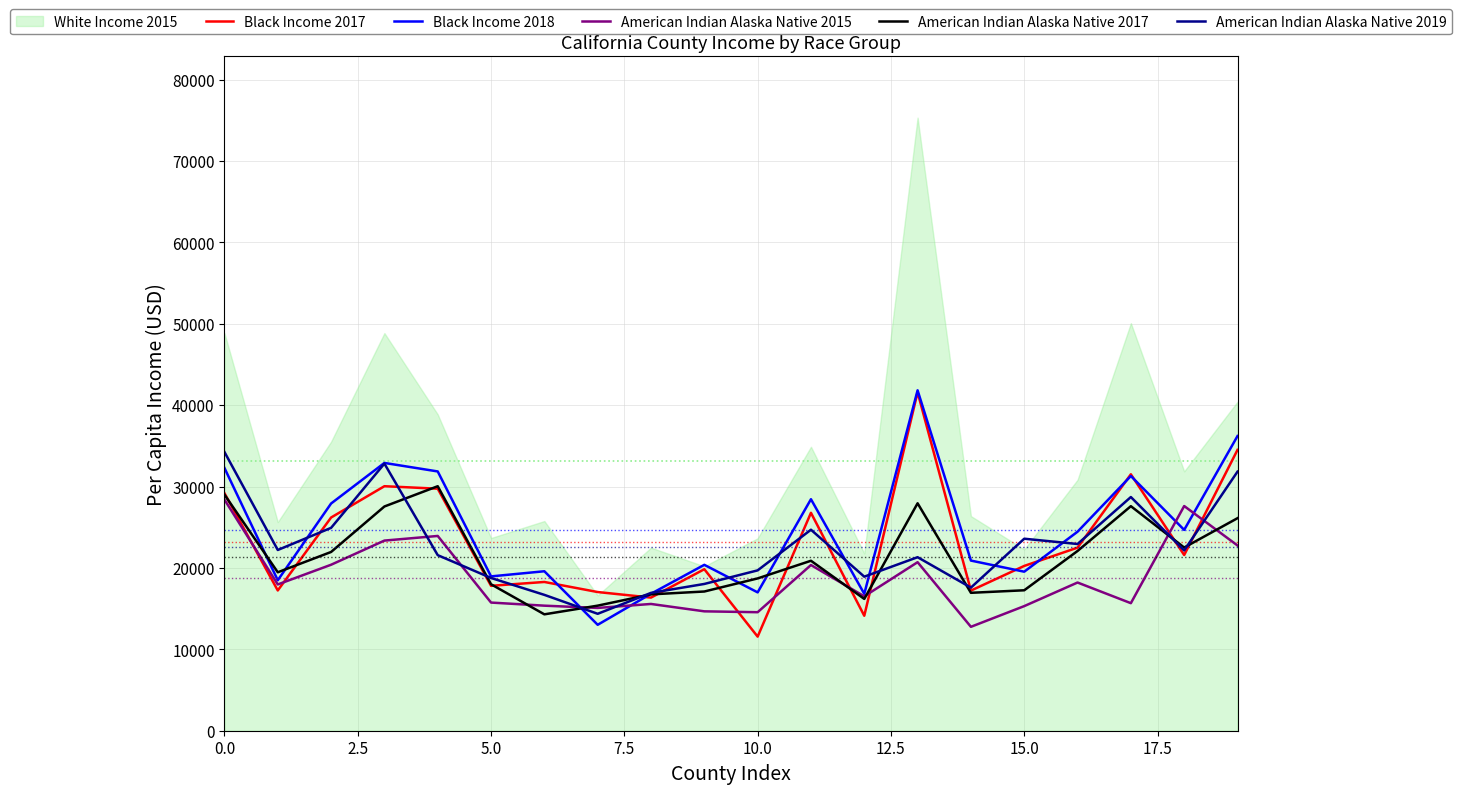

Where is American Indian Alaska Native 2019 nearest to the value 24310?

11